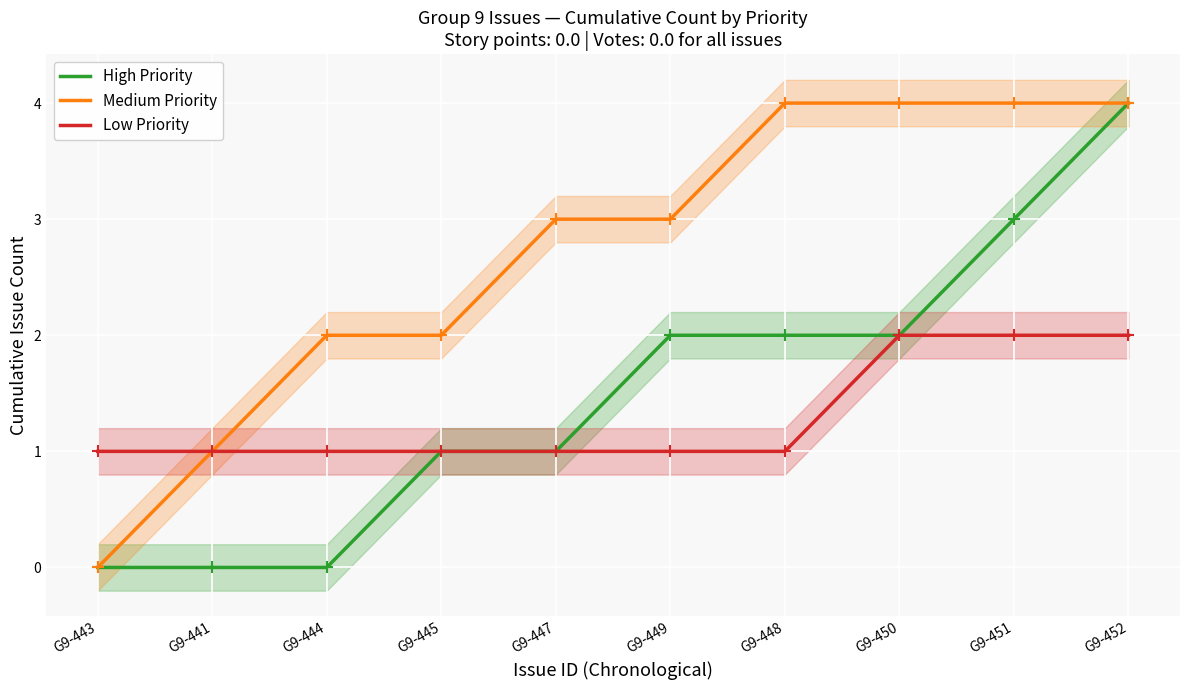

Read the Low Priority value at G9-448.

1